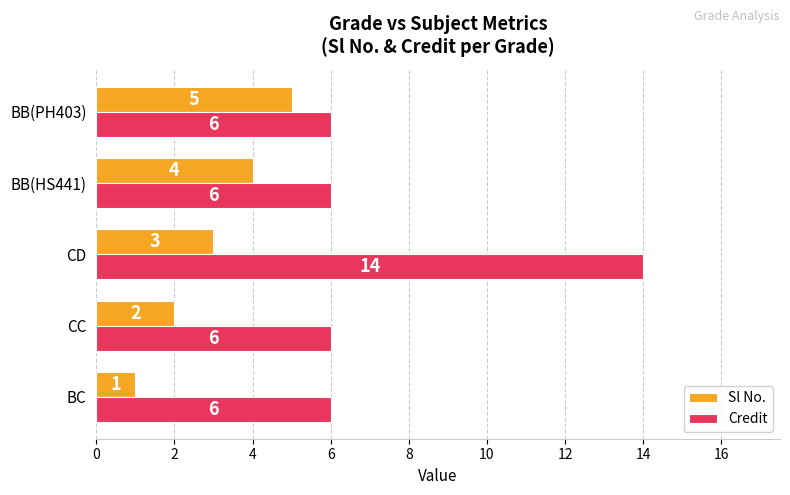

Which series has the widest spread of values?

Credit